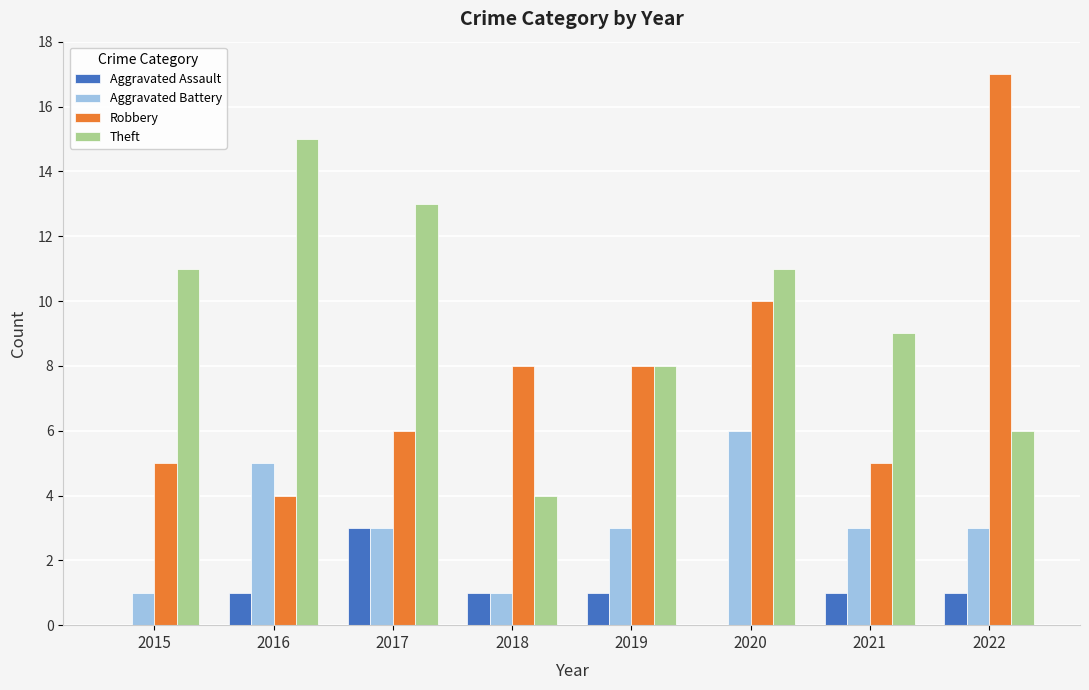

What are all the series names shown in the legend?

Aggravated Assault, Aggravated Battery, Robbery, Theft